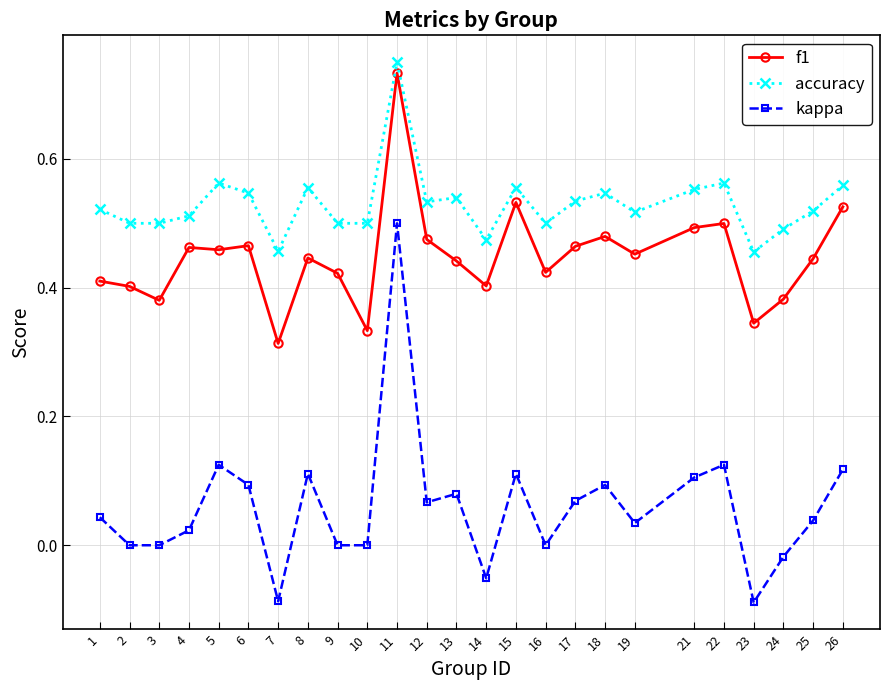

What is the sum of all accuracy values?

13.2